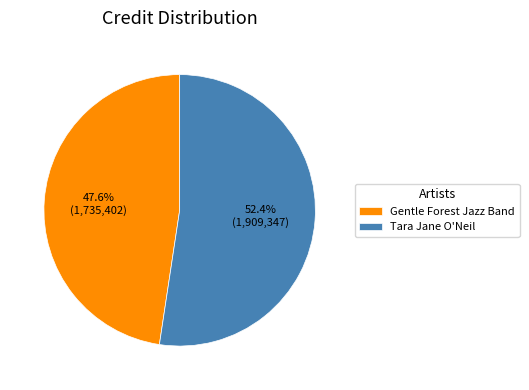

Approximately how many times larger is the value at Gentle Forest Jazz Band compared to Tara Jane O'Neil?

0.9